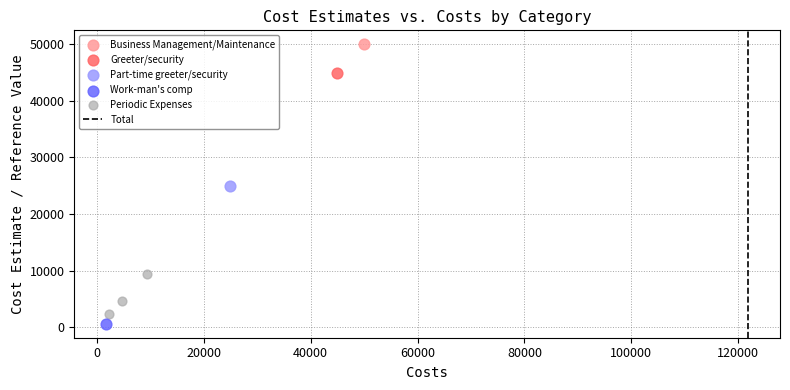

Which series reaches the maximum Y coordinate?

Business Management/Maintenance